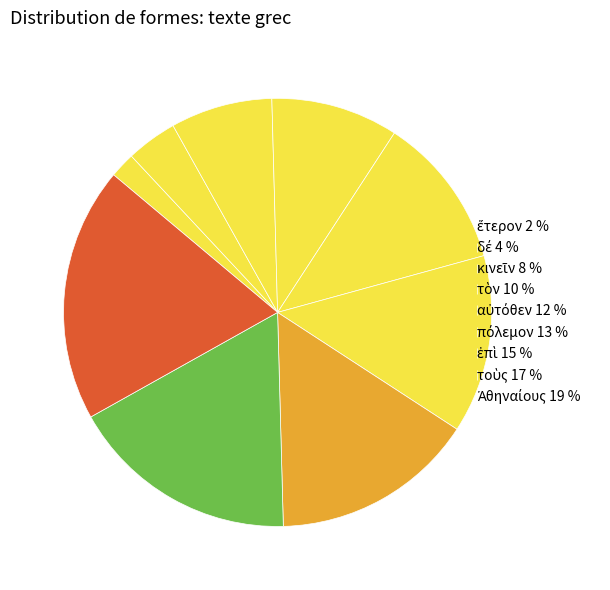

Is there a majority slice in this chart?

No